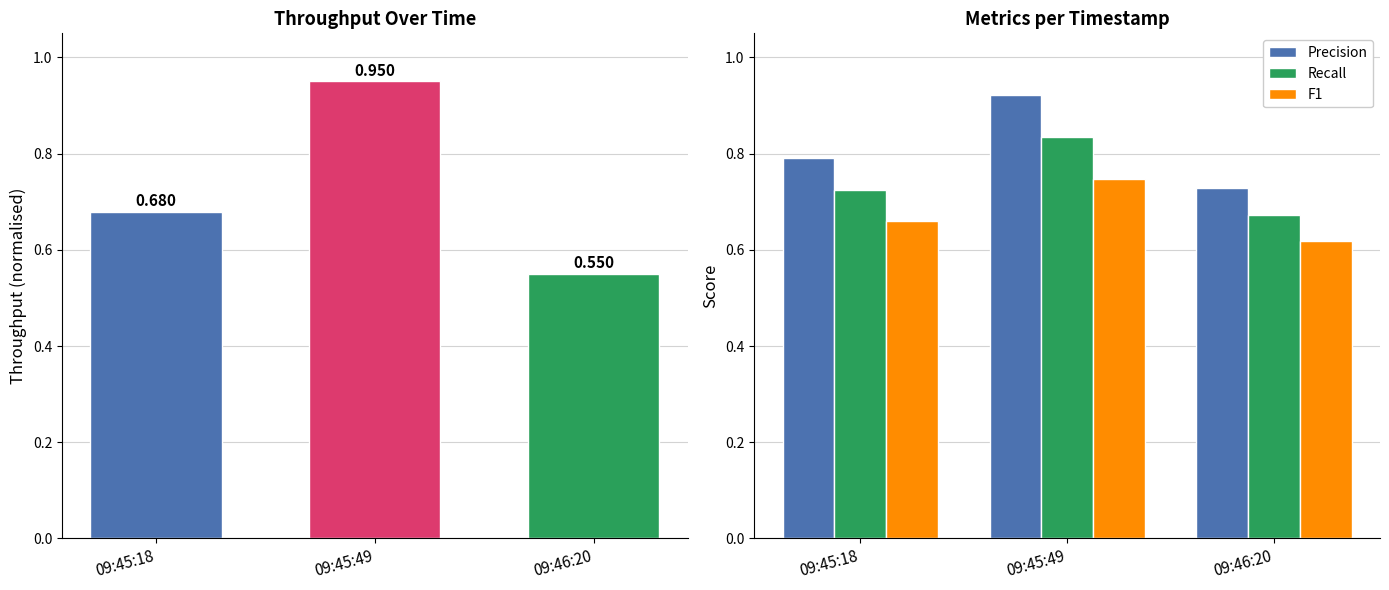

Is it true that Precision equals 1.2 at 09:45:18?

False